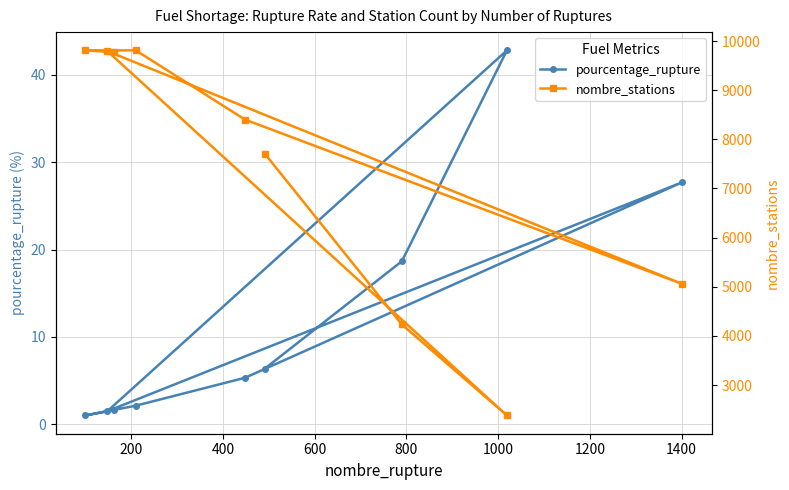

How many categories are shown in the chart?

9